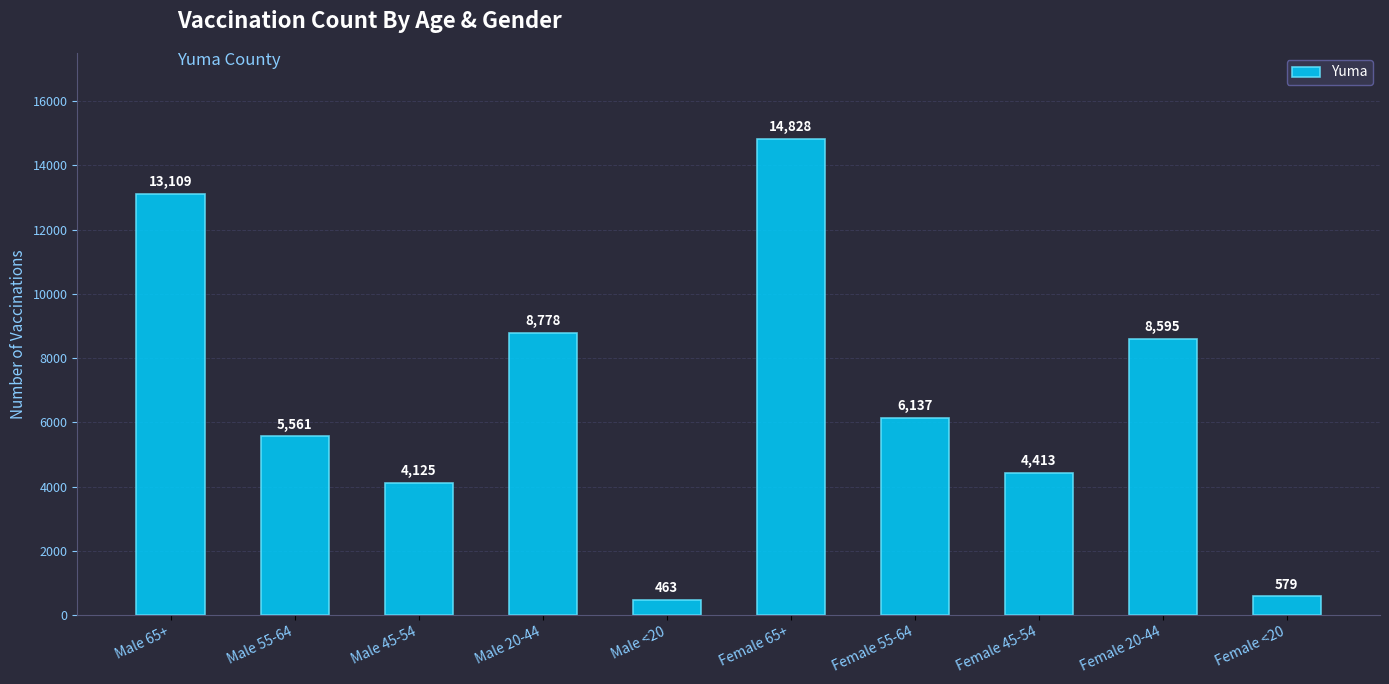

Where is the data nearest to the value 7645?

Female 20-44